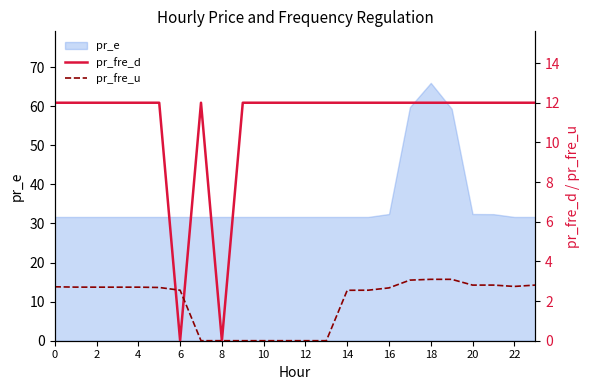

In pr_fre_u, how many points are higher than both neighbors (excluding endpoints)?

3